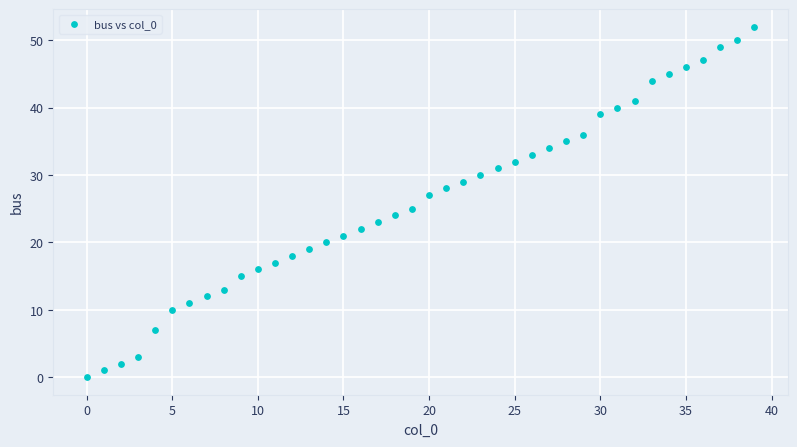

What is the range of Y values (max minus min)?

52